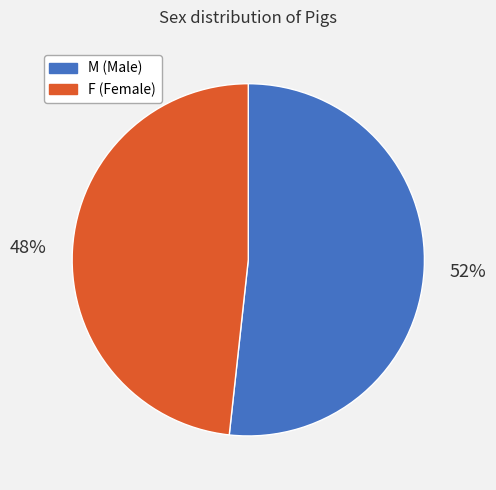

What percentage is the F slice, to the nearest percent?

48%